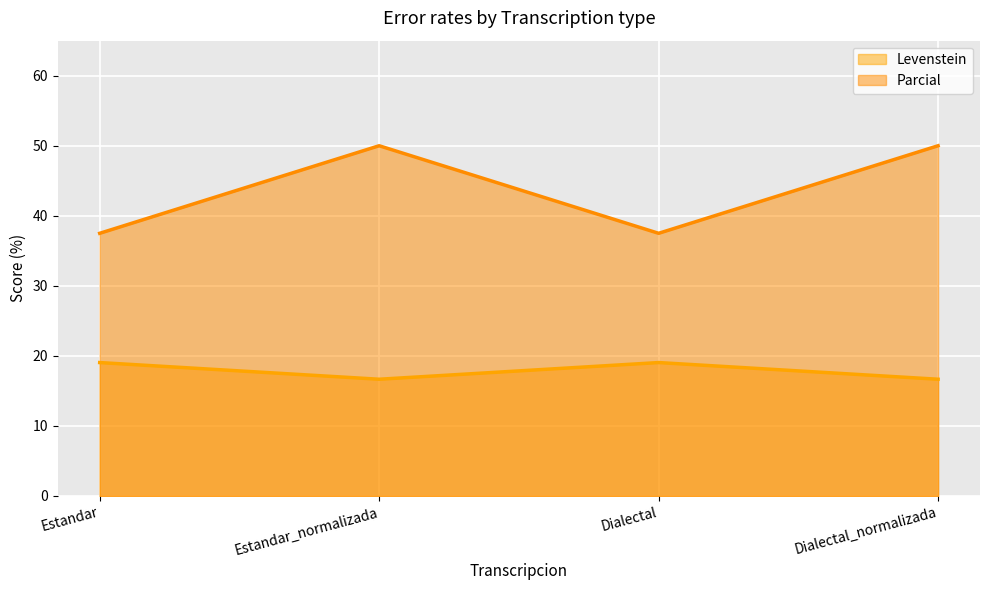

Reading left to right, what are all the values shown in this chart?

Levenstein: 19.0	16.7	19.0	16.7
Parcial: 37.5	50.0	37.5	50.0